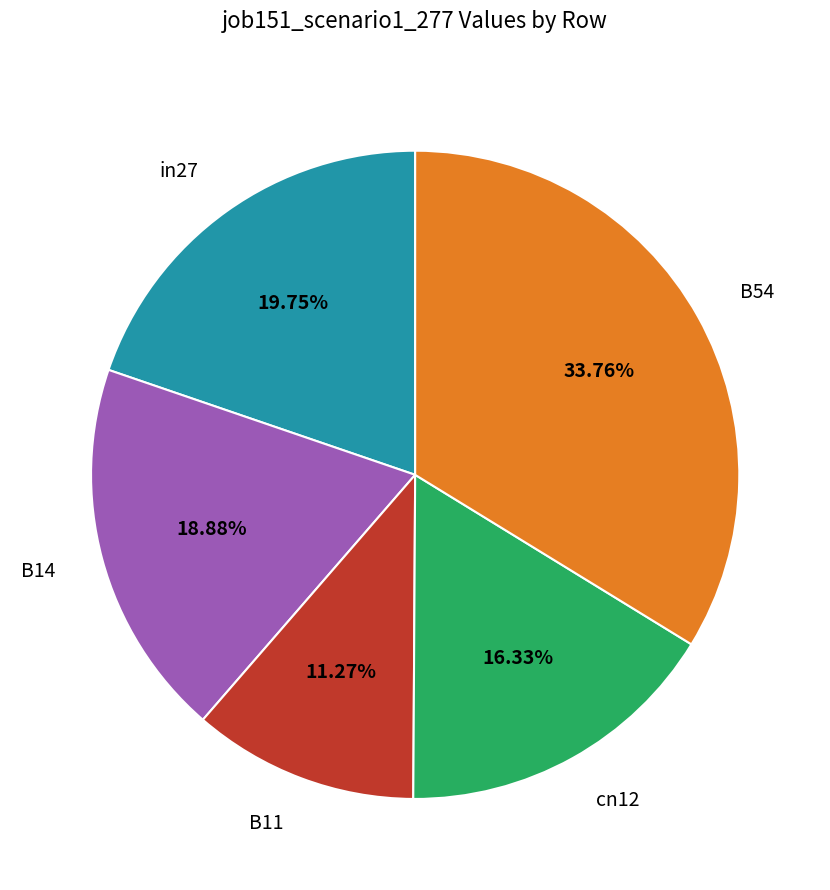

Is it true that in27 is 20% of the pie?

True